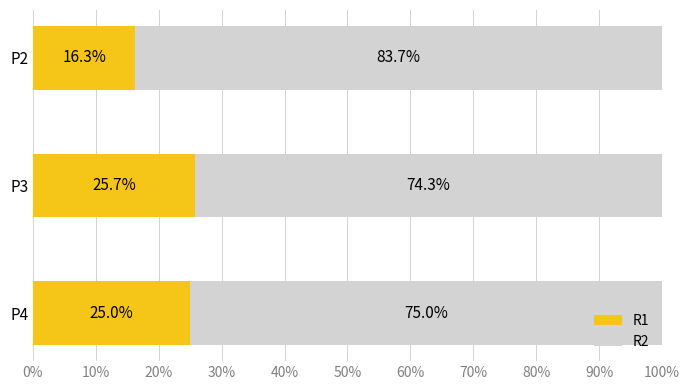

List the labels in order of R1 value, largest first.

P3, P4, P2